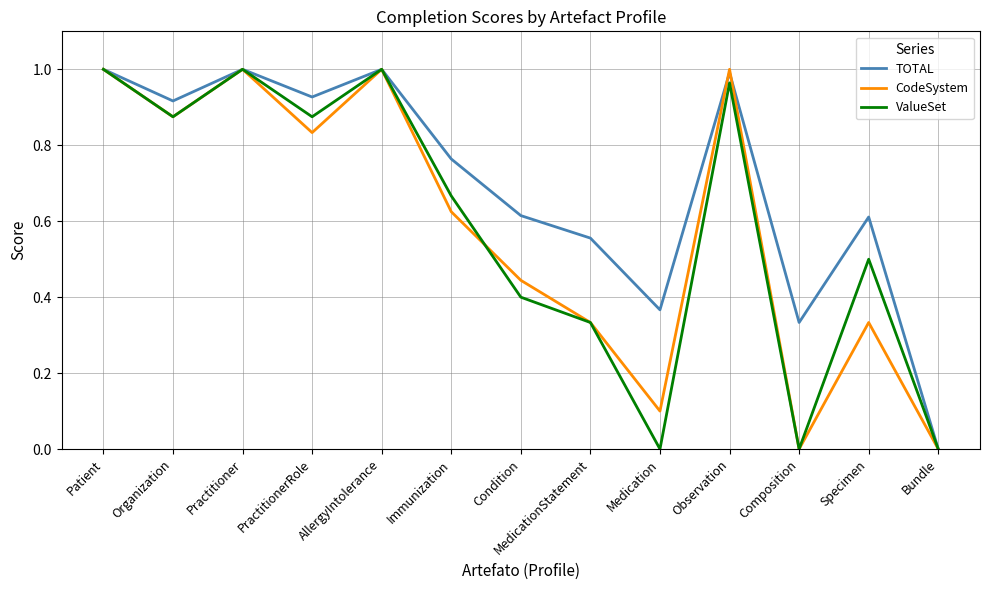

Is the value of TOTAL at PractitionerRole greater than the value of CodeSystem at Observation?

No